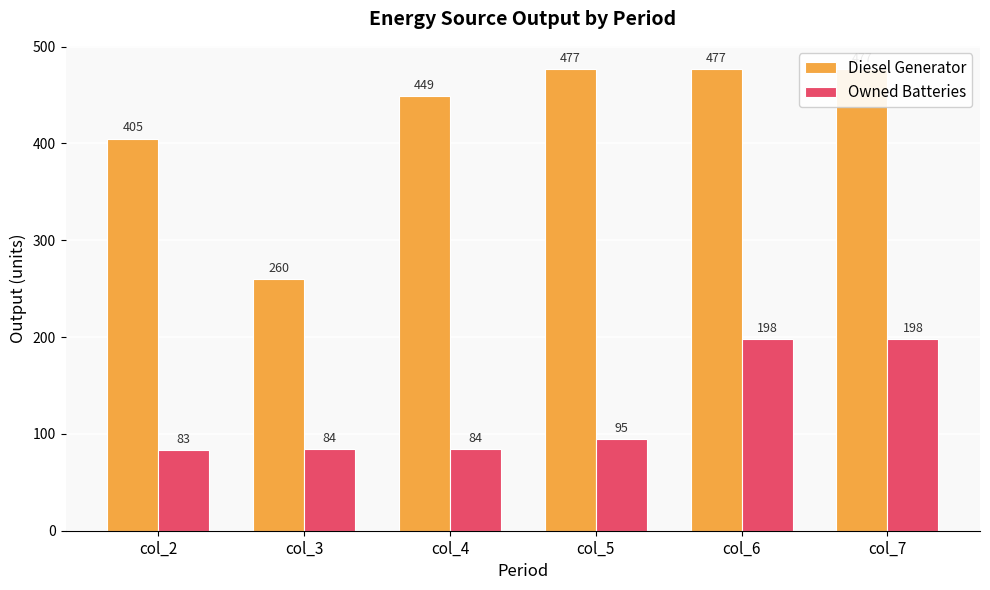

Is it true that Diesel Generator equals 221 at col_7?

False